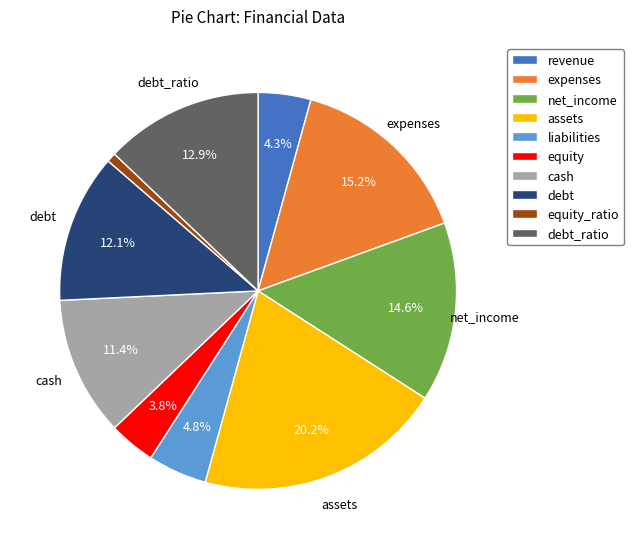

Is there any slice that represents more than half of the pie?

No